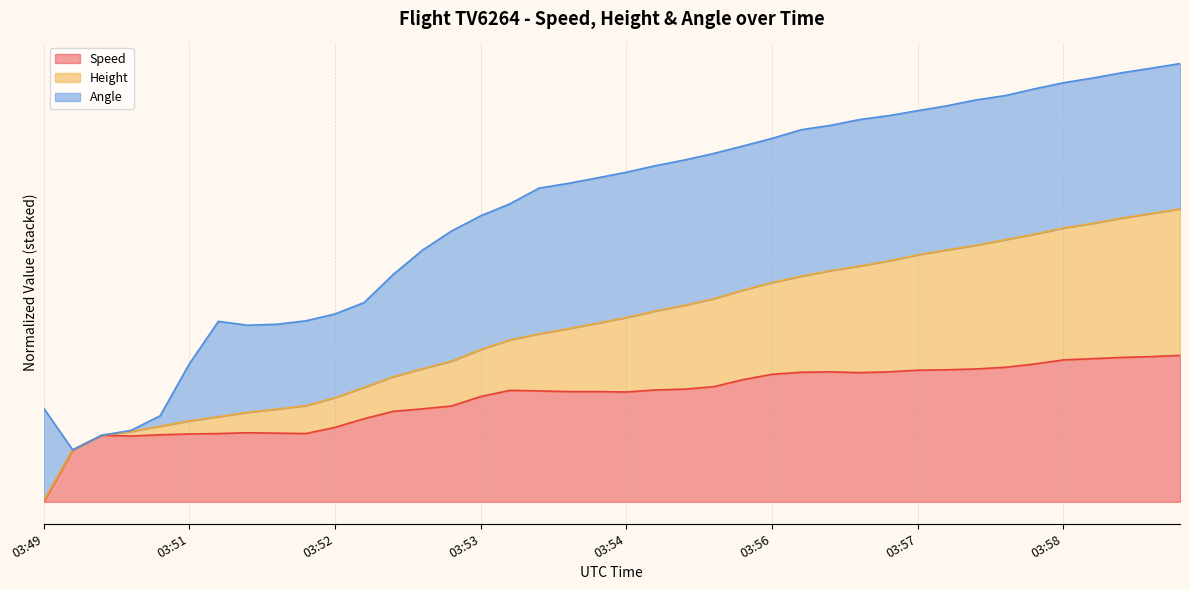

Does the chart display data point markers on the line(s)?

No